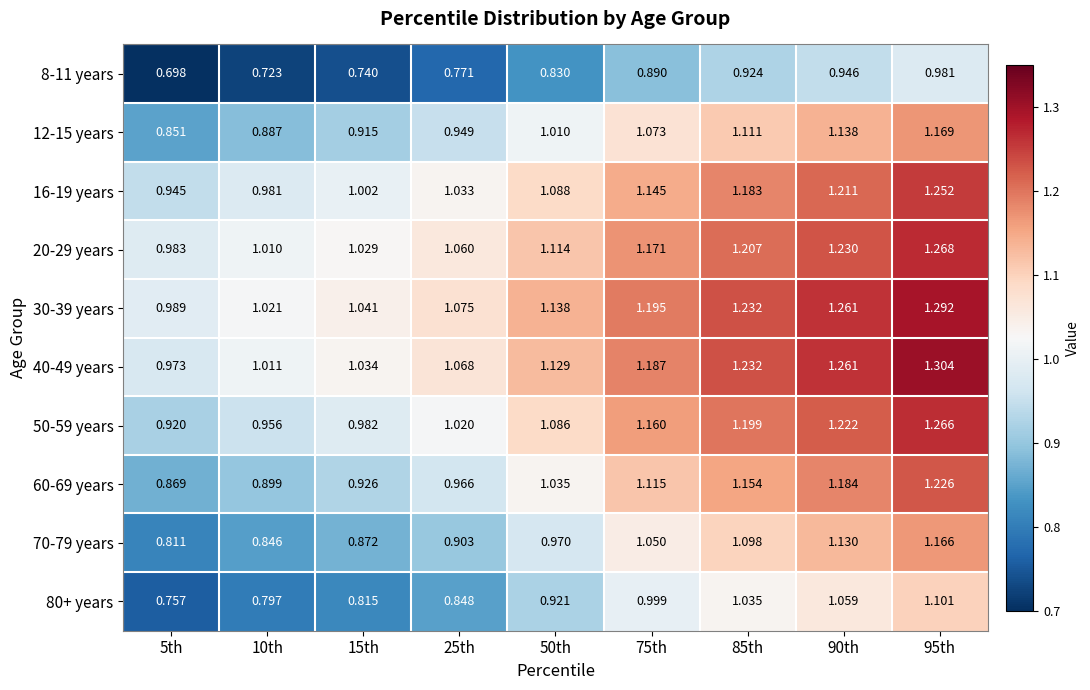

Is the value of 8-11 years at 90th greater than the value of 16-19 years at 5th?

Yes